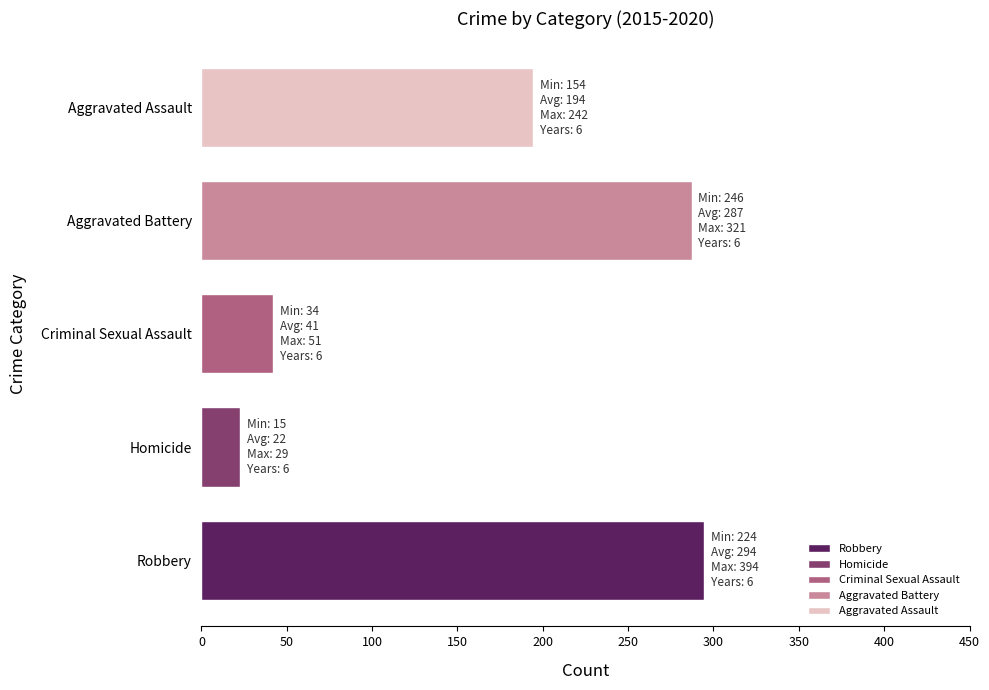

The value at Aggravated Assault is 323.2. True or false?

False